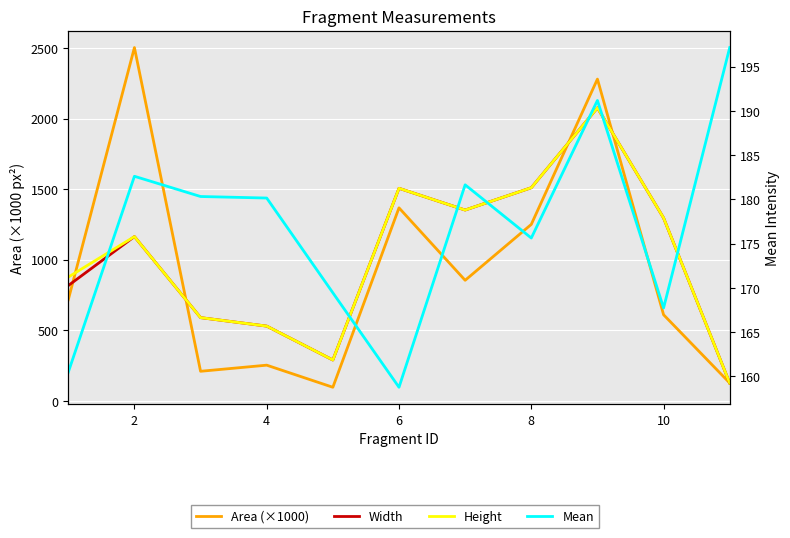

The value of Width at 6 is 2005.1. True or false?

False